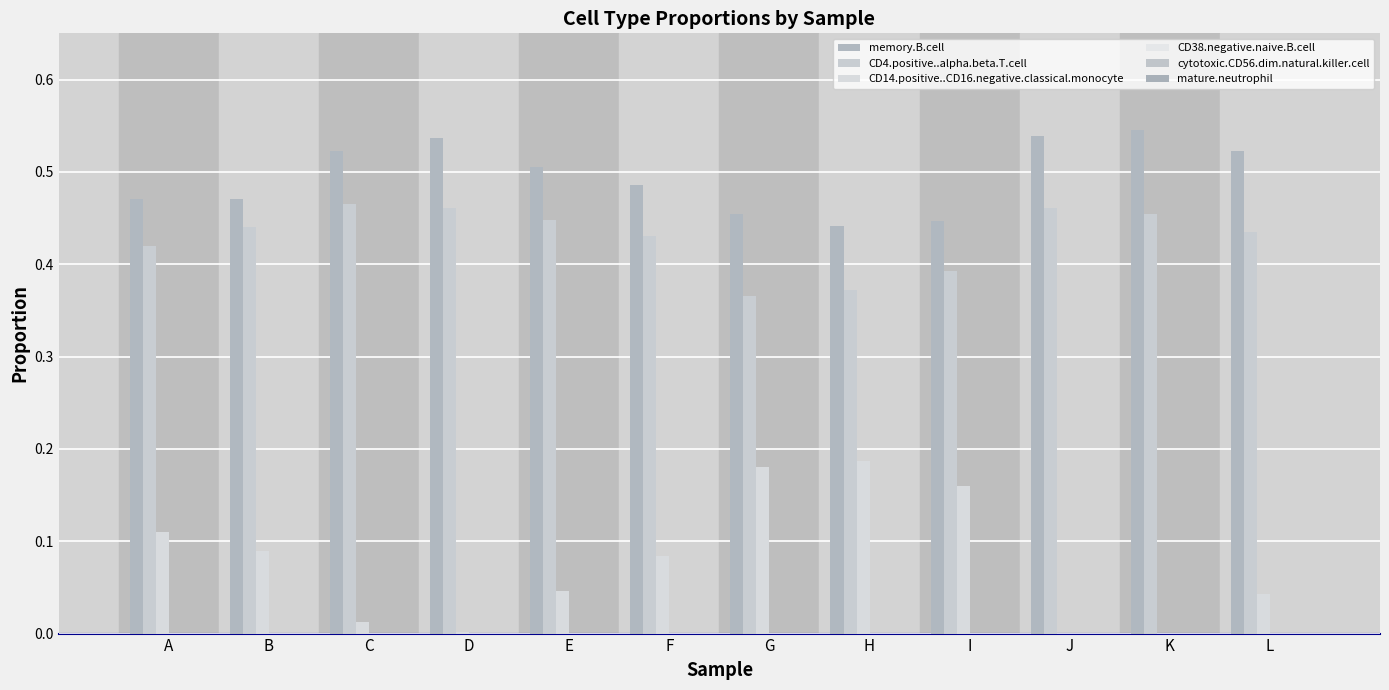

Are the bars horizontal?

No